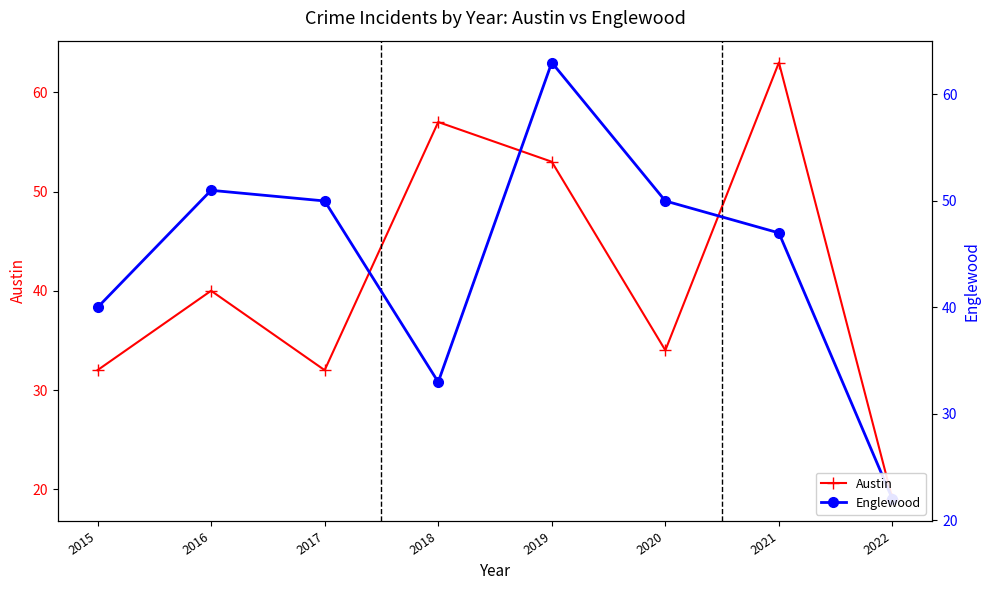

At which category does Englewood reach its first local peak?

2016